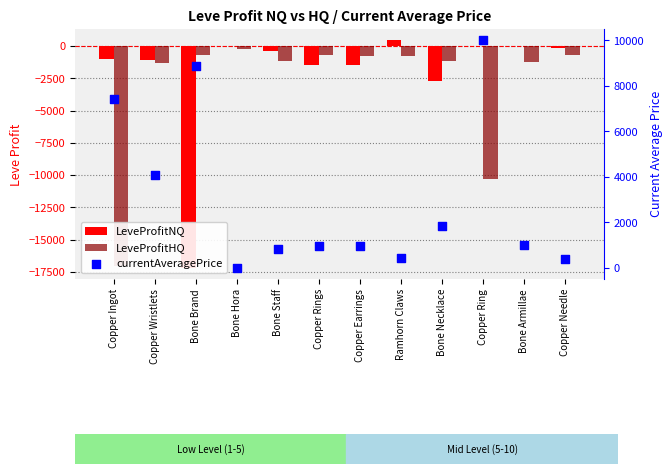

Which series has the largest total across all categories?

currentAveragePrice